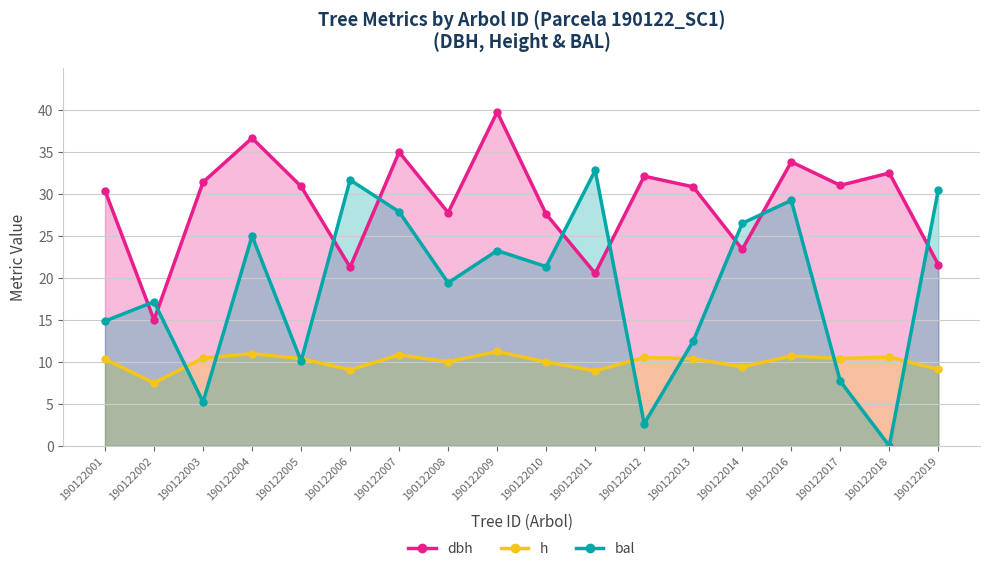

True or false: bal has a value of 23.3 at 190122009.

True